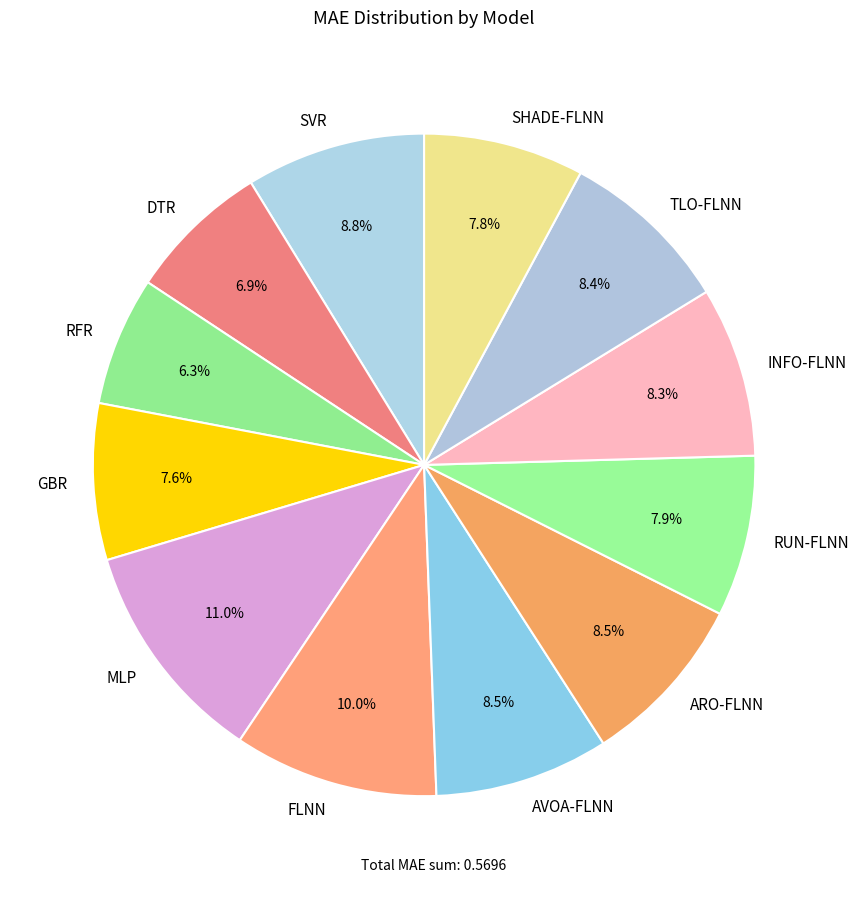

How many segments does this pie chart have?

12